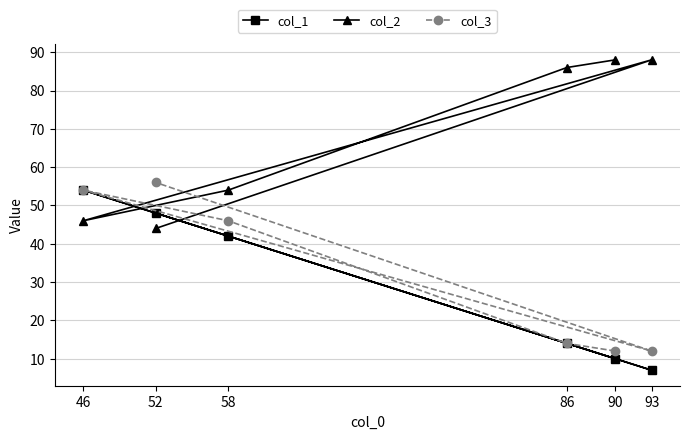

True or false: col_1 has a value of 71 at 52.

False